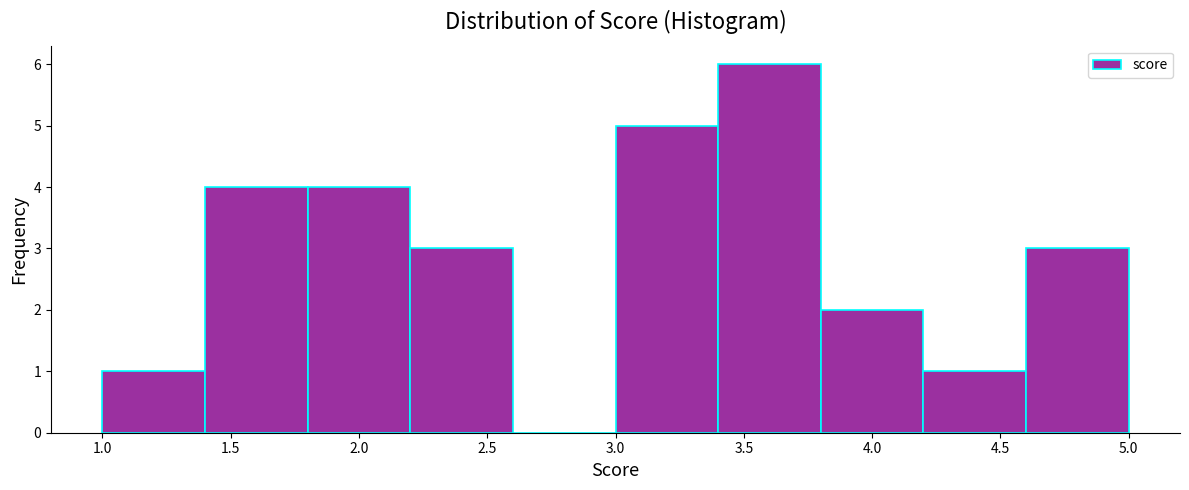

How tall is the bar that spans 3.8 to 4.2 on the x-axis? The values are not printed on the chart, so give them approximately, as read against the axis.

2